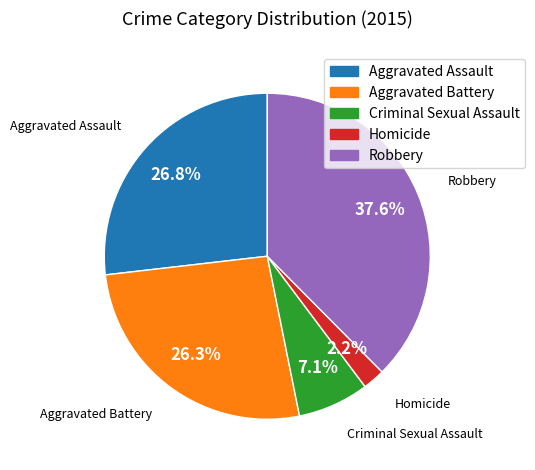

What is the total percentage of Aggravated Assault and Homicide?

29.0%